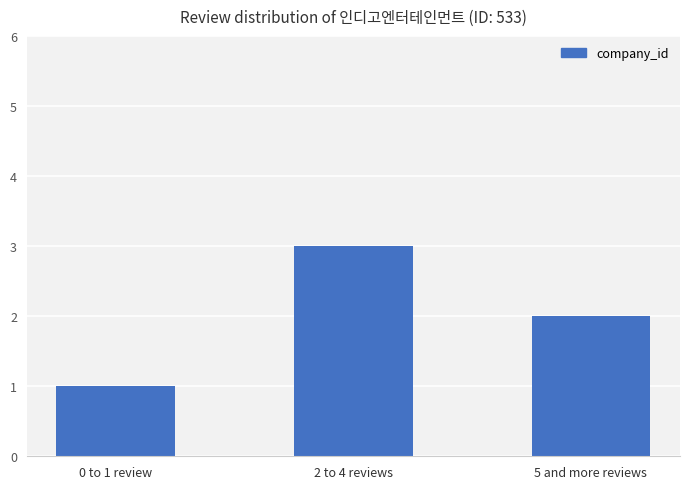

What is the sum of all values?

6